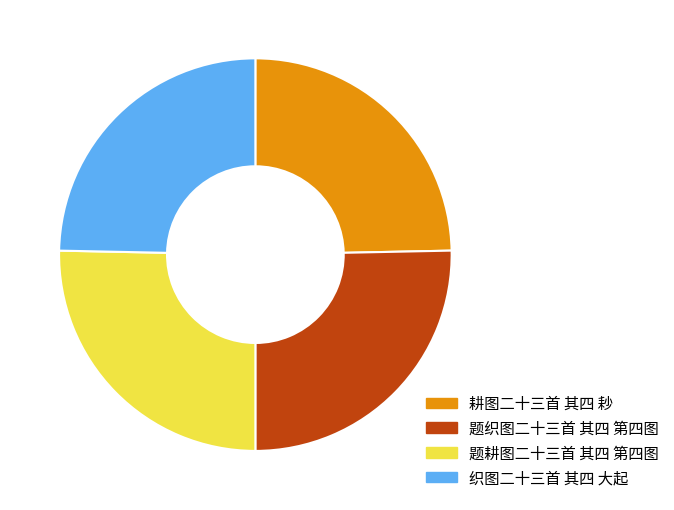

Which has a higher value, 耕图二十三首 其四 耖 or 题织图二十三首 其四 第四图?

题织图二十三首 其四 第四图